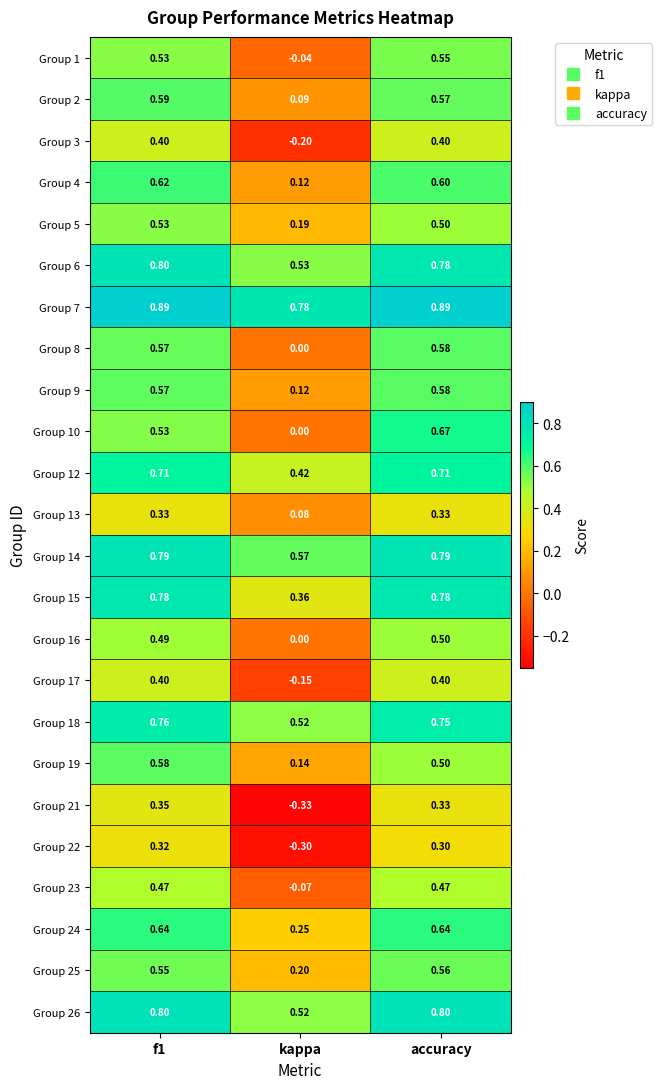

Is the value of Group 12 at f1 greater than the value of Group 10 at accuracy?

Yes